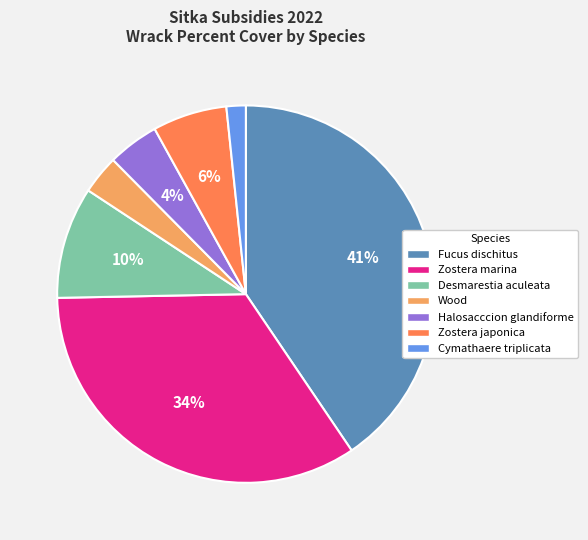

Count the number of slices in the pie.

7